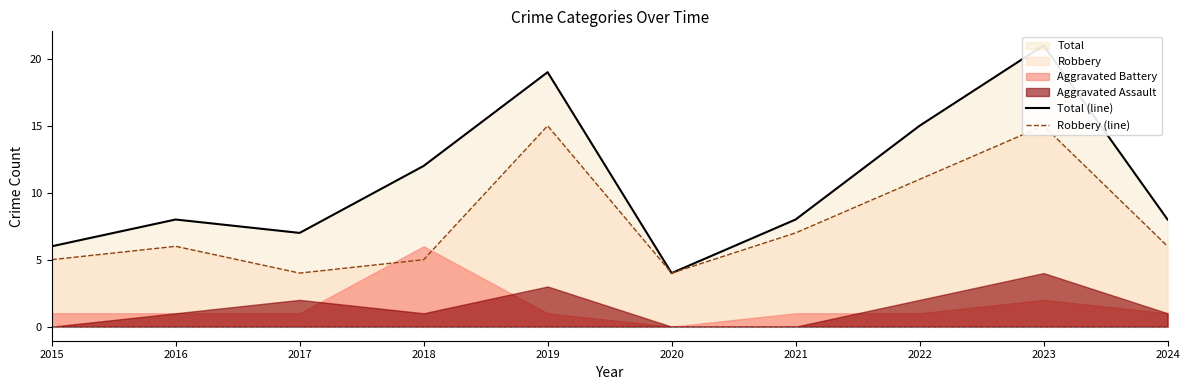

At which label does Robbery (line) first exceed 6?

2019